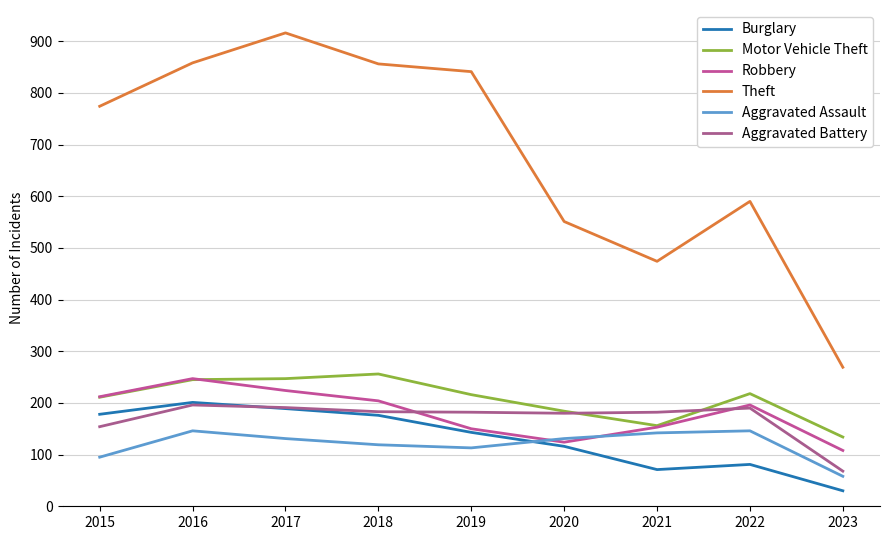

What is the total value across all series at 2020?

1286